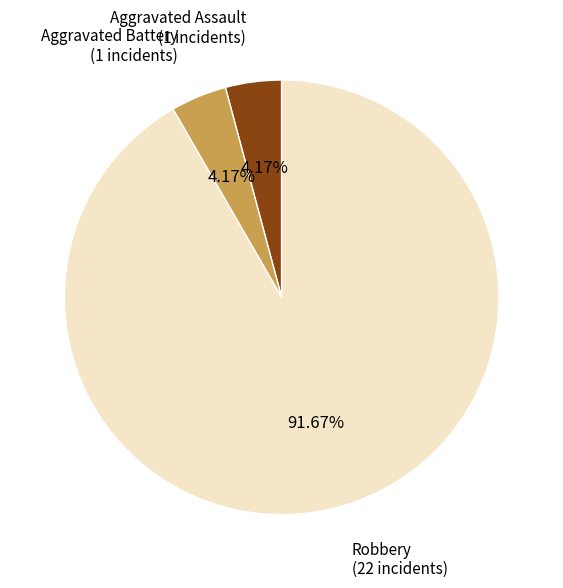

Is there any slice that represents more than half of the pie?

Yes